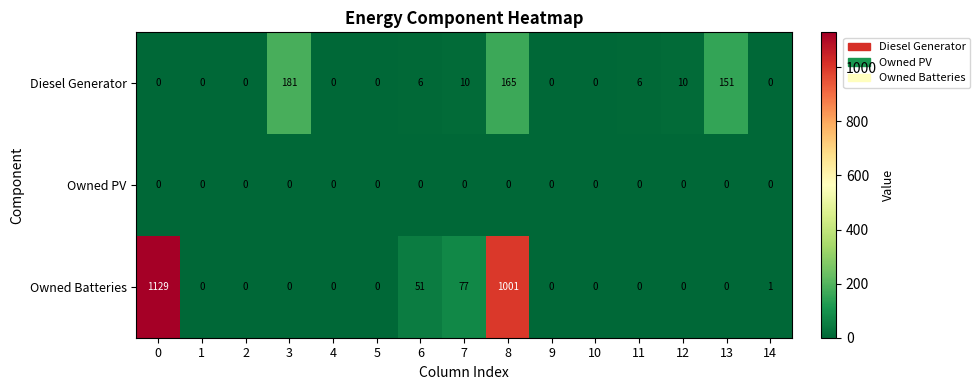

Rank the series by their average value, from lowest to highest.

Owned PV, Diesel Generator, Owned Batteries